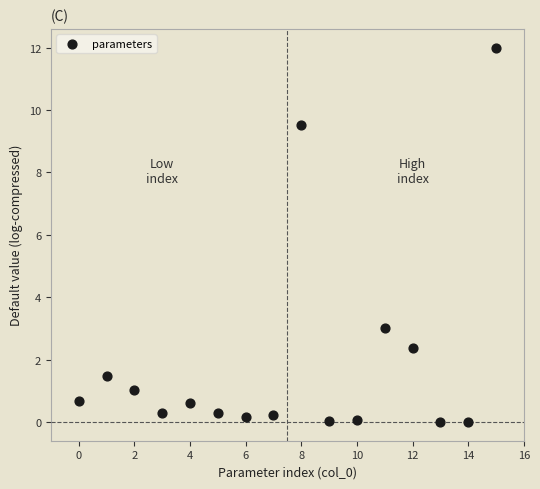

What is the range of Y values (max minus min)?

12.0